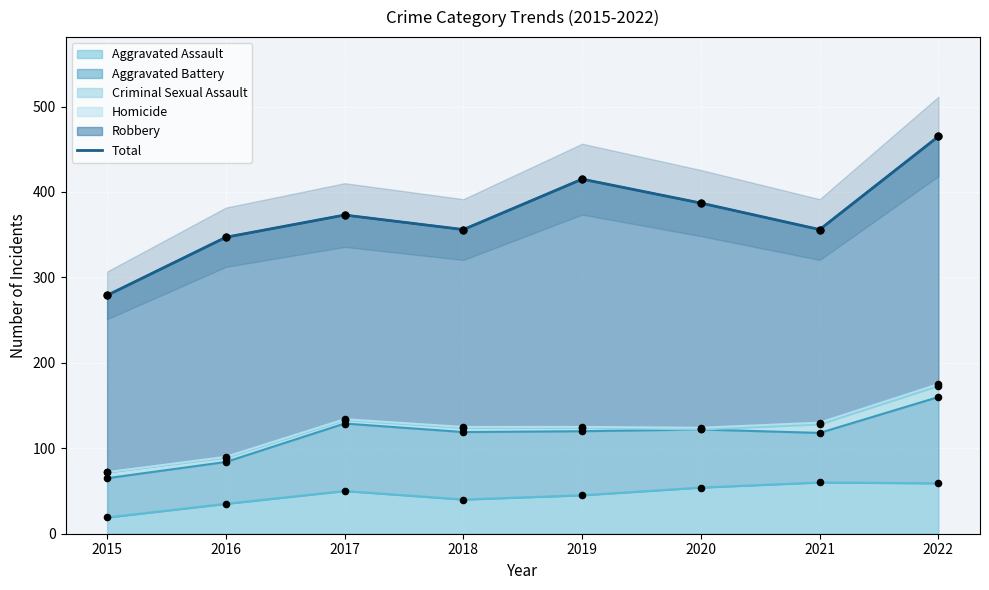

What is the change in value from 2021 to 2022?

+109